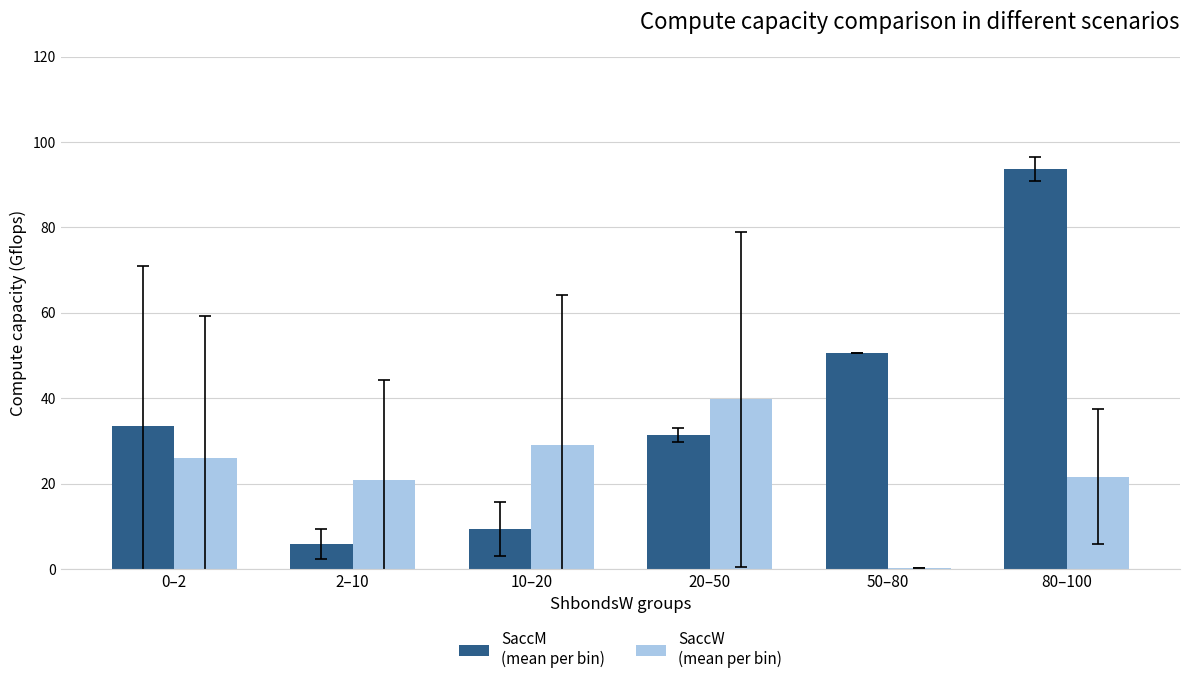

What is the greatest value displayed?

93.6